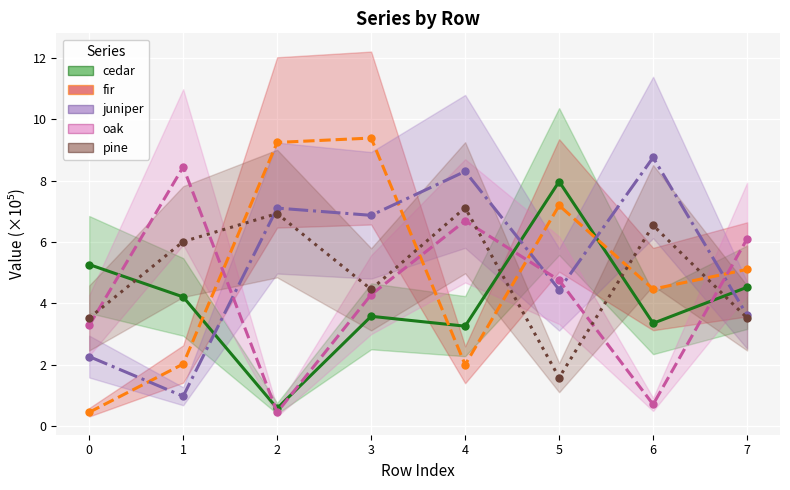

How many lines are shown in the chart?

5